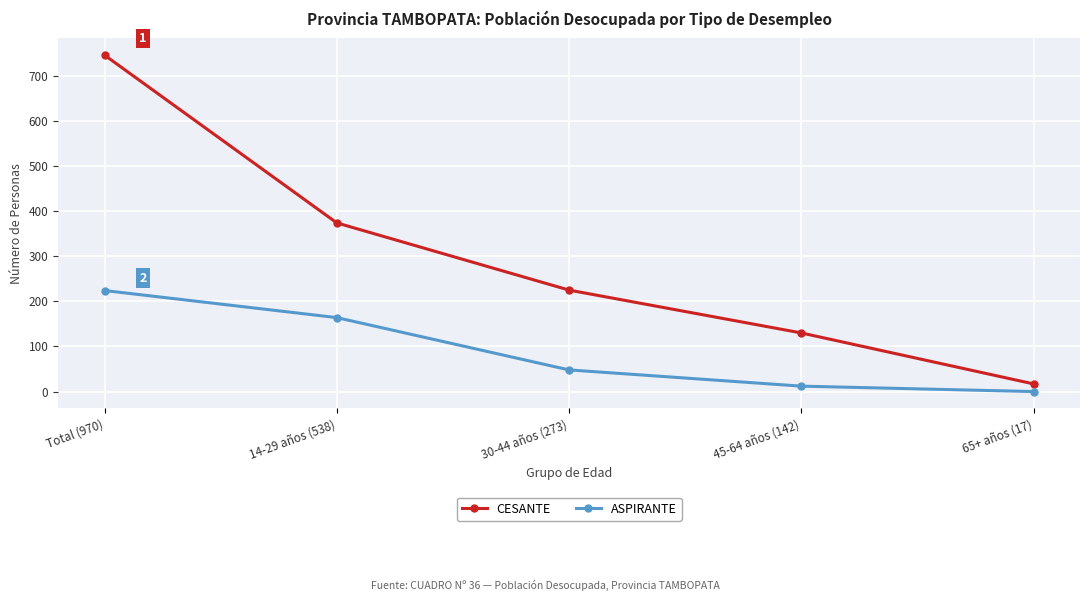

The value of CESANTE at 30-44 años (273) is 225. True or false?

True